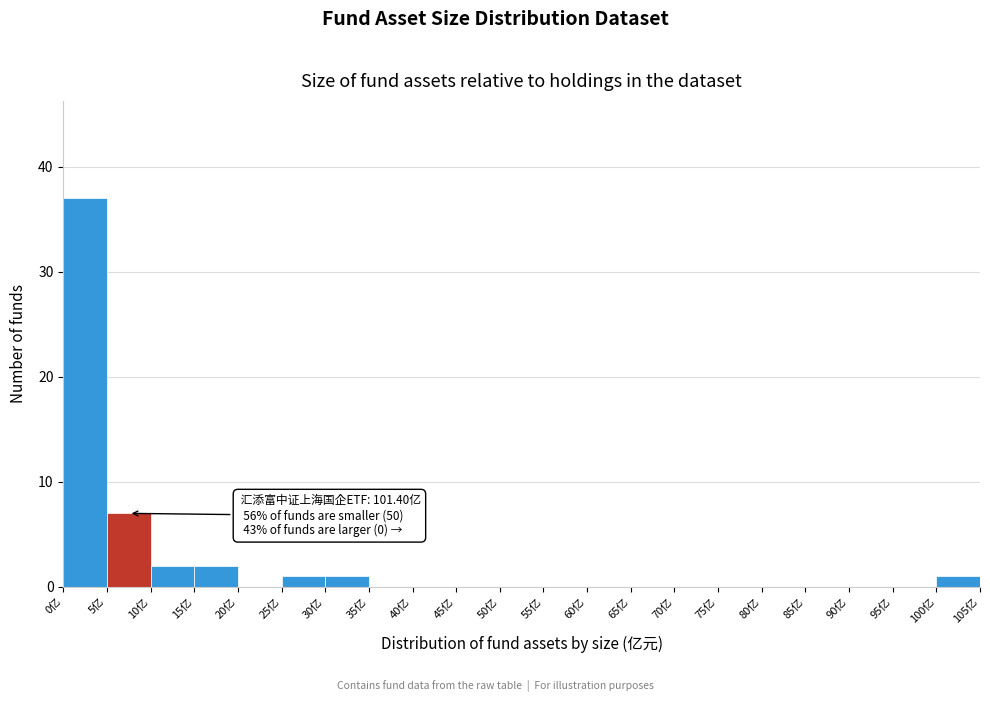

Which range on the x-axis has the tallest bar?

0 to 5